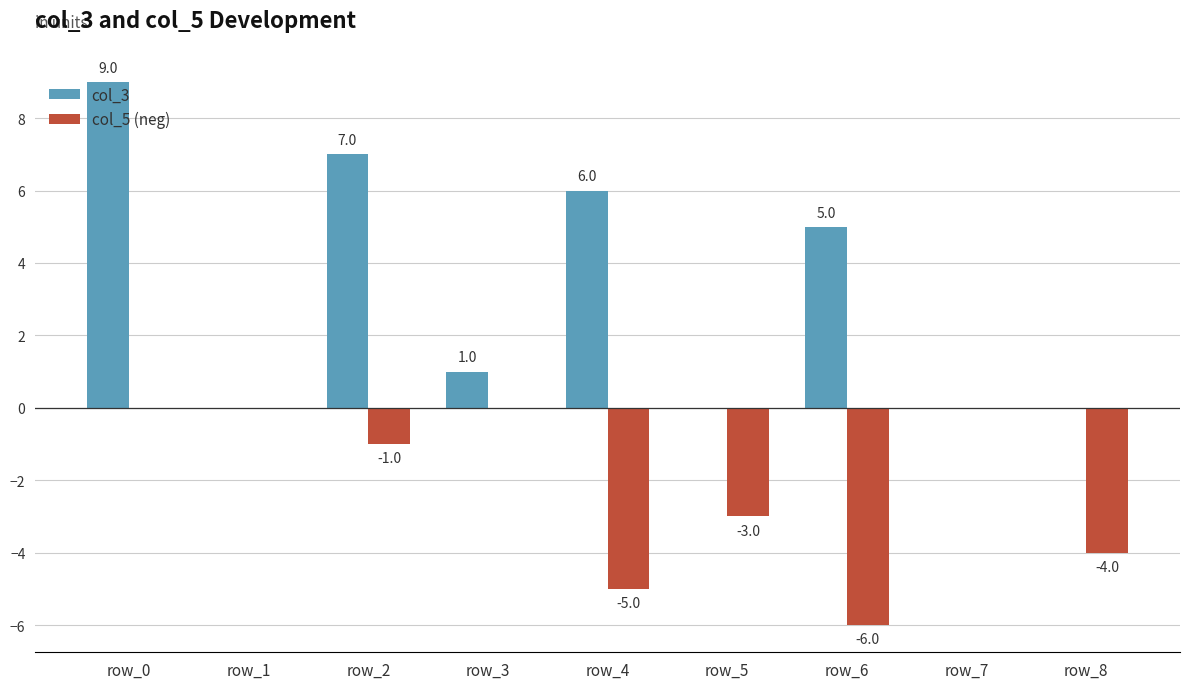

Which label corresponds to the largest value in the chart?

row_0